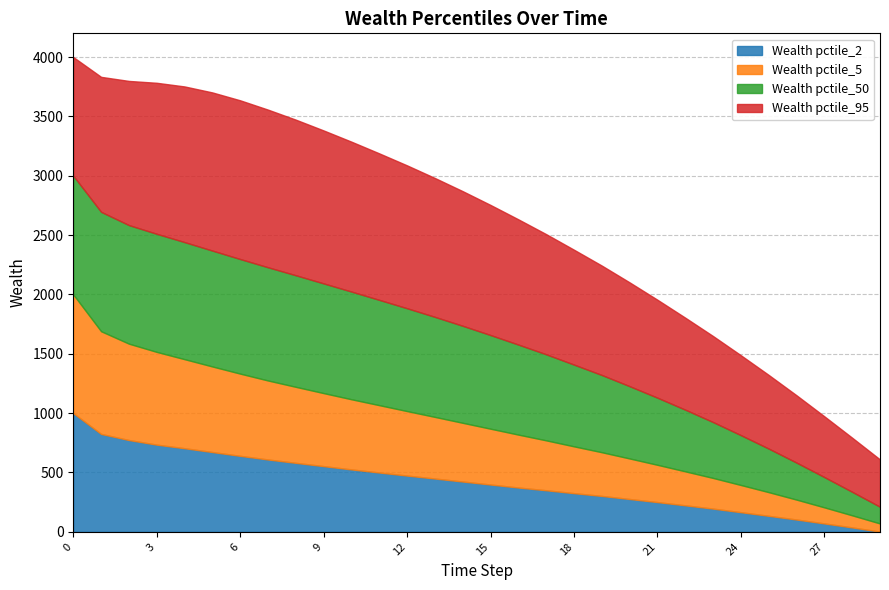

Is it true that Wealth pctile_50 equals 1006.0 at 1?

True